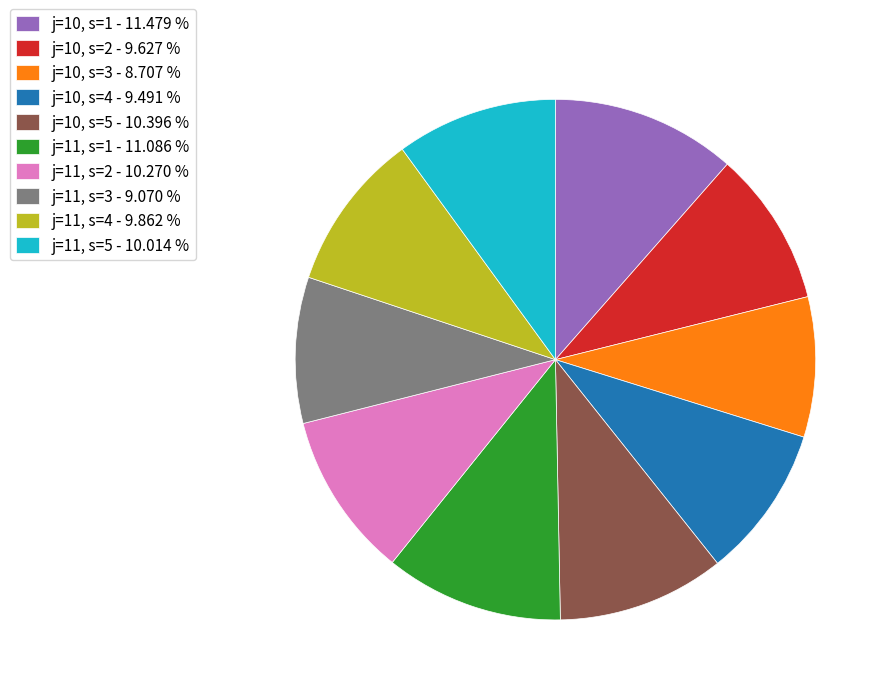

Do j=11, s=3 - 9.070 % and j=10, s=2 - 9.627 % together represent more than half of the pie?

No